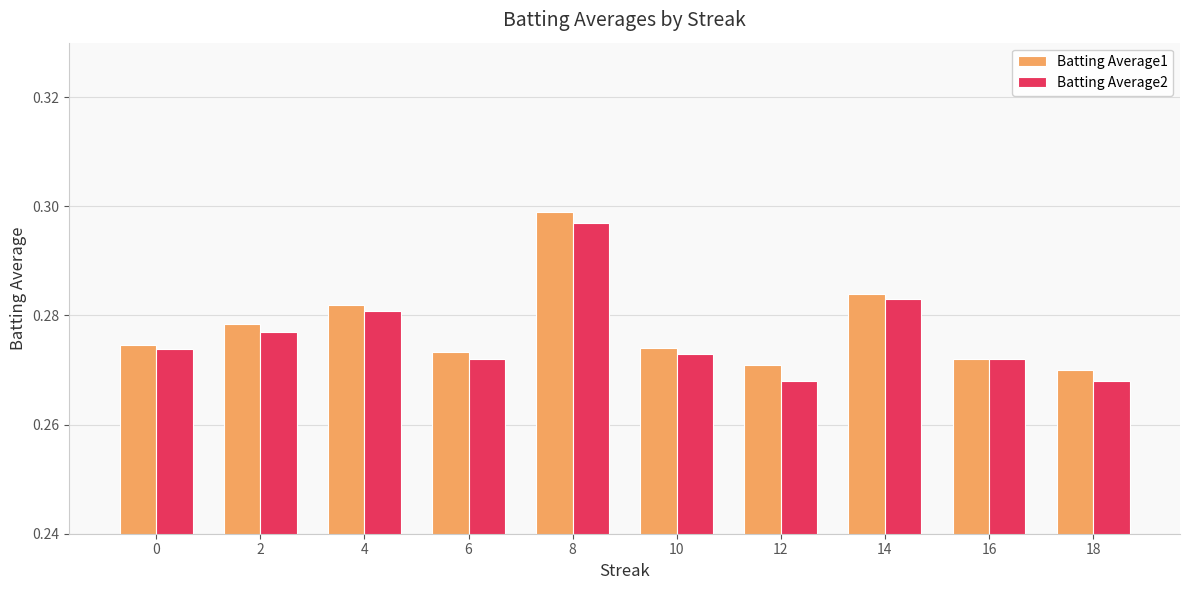

Between 0 and 12, which series saw the biggest shift?

Batting Average2